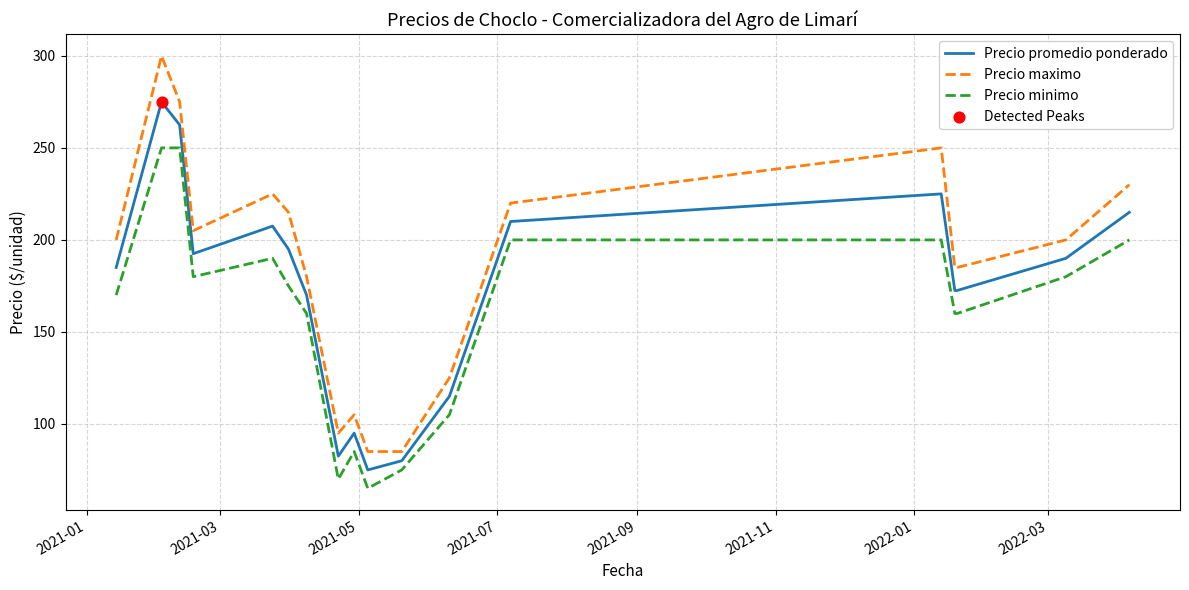

What is the difference between the maximum and minimum values in the Precio promedio ponderado series?

200.0